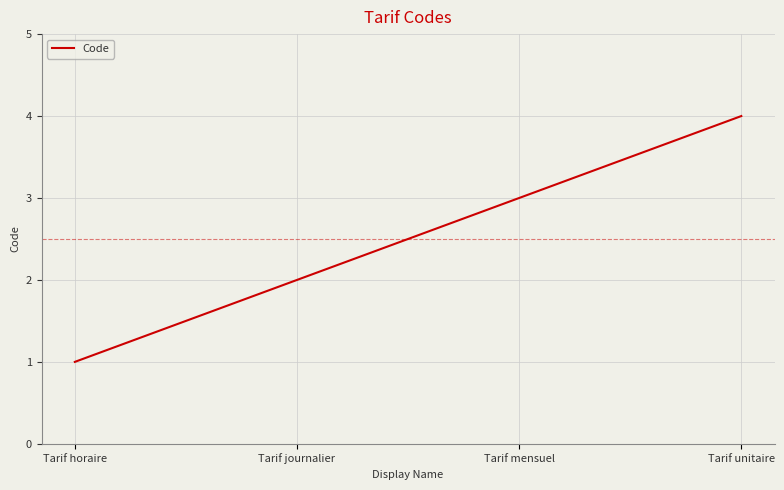

What is the smallest value displayed?

1